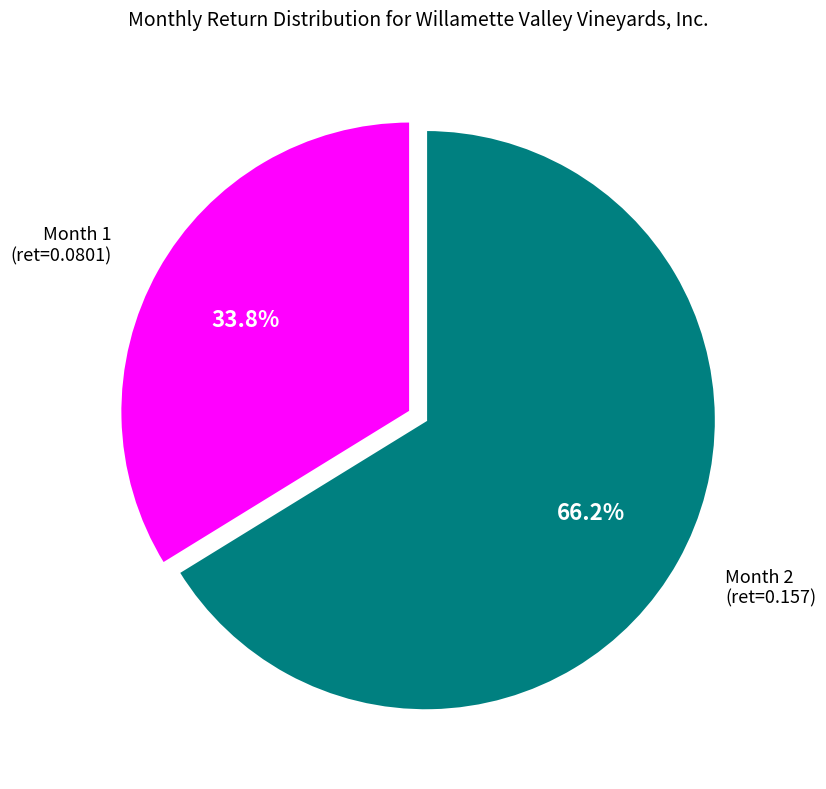

Between Month 1 (ret=0.0801) and Month 2 (ret=0.157), which is larger?

Month 2 (ret=0.157)